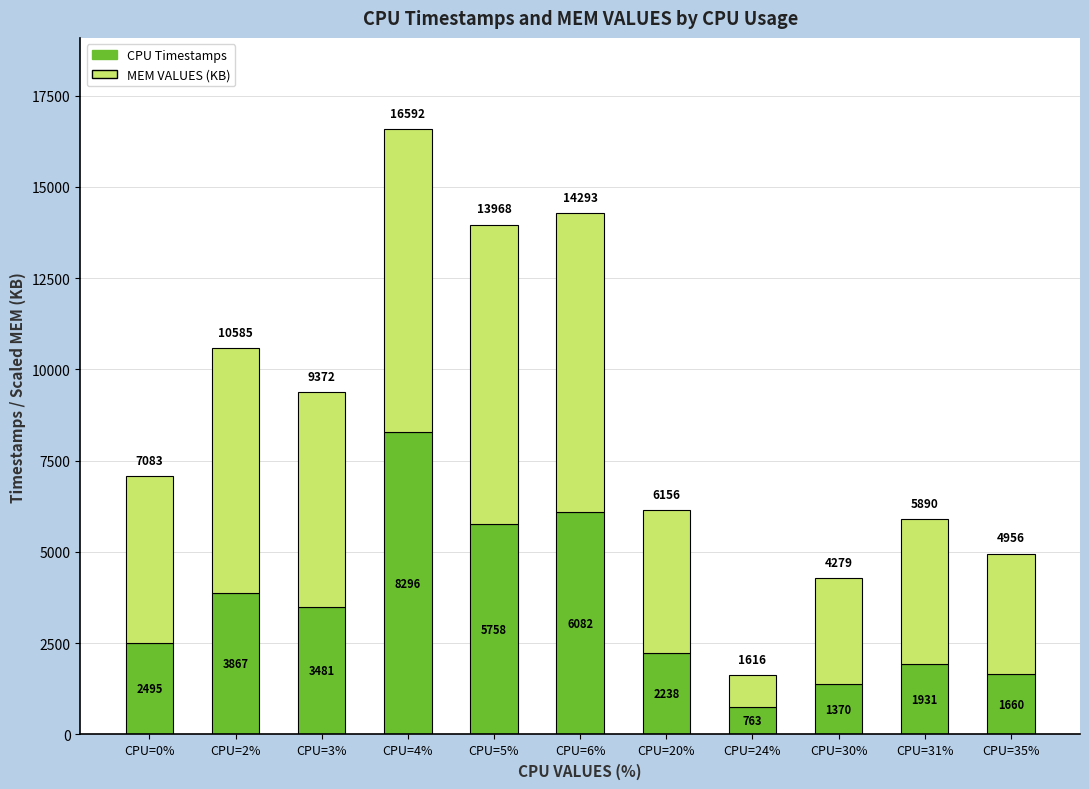

What is the difference between the maximum and minimum values in the CPU Timestamps series?

7533.0